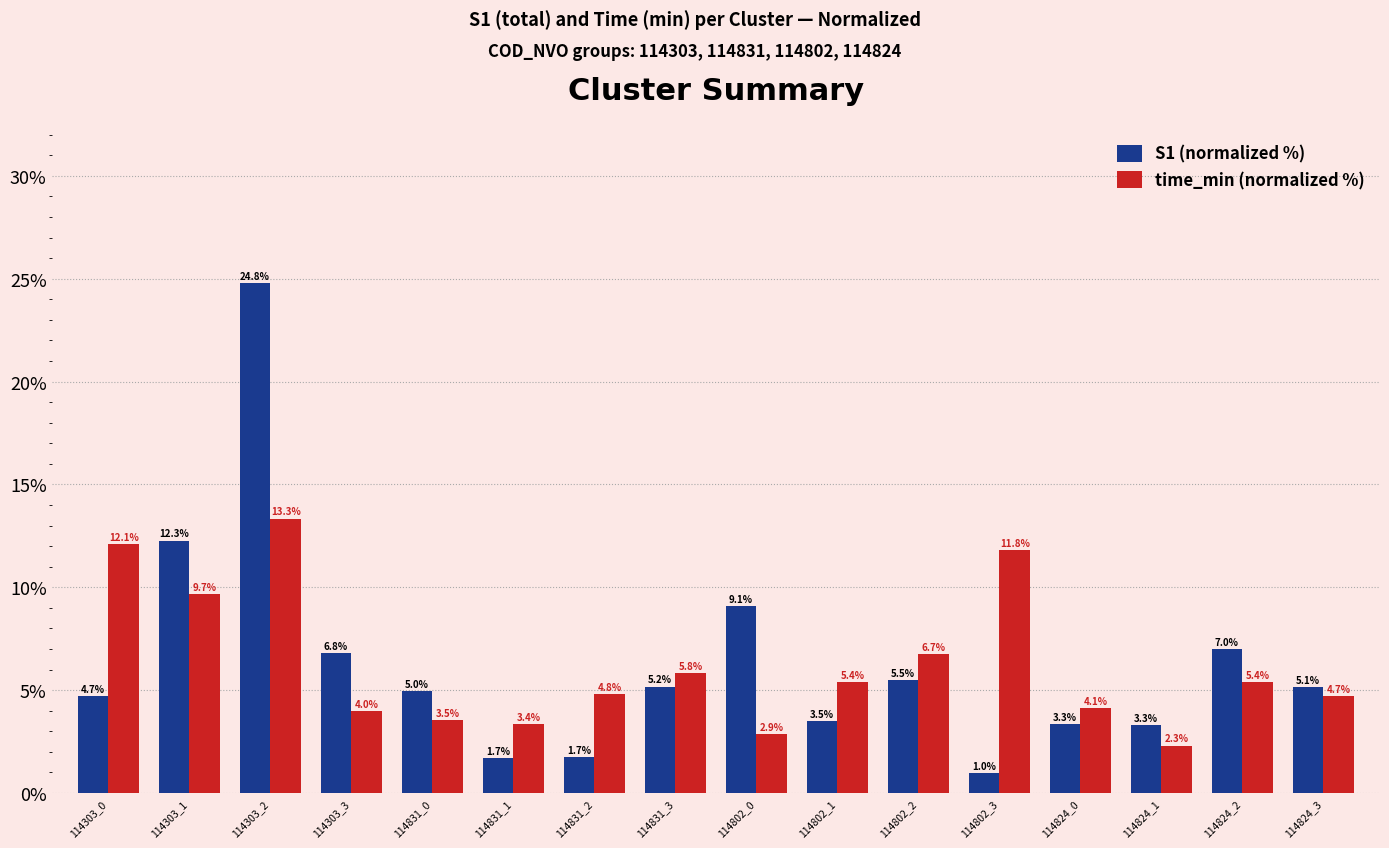

What is the greatest value displayed?

24.8